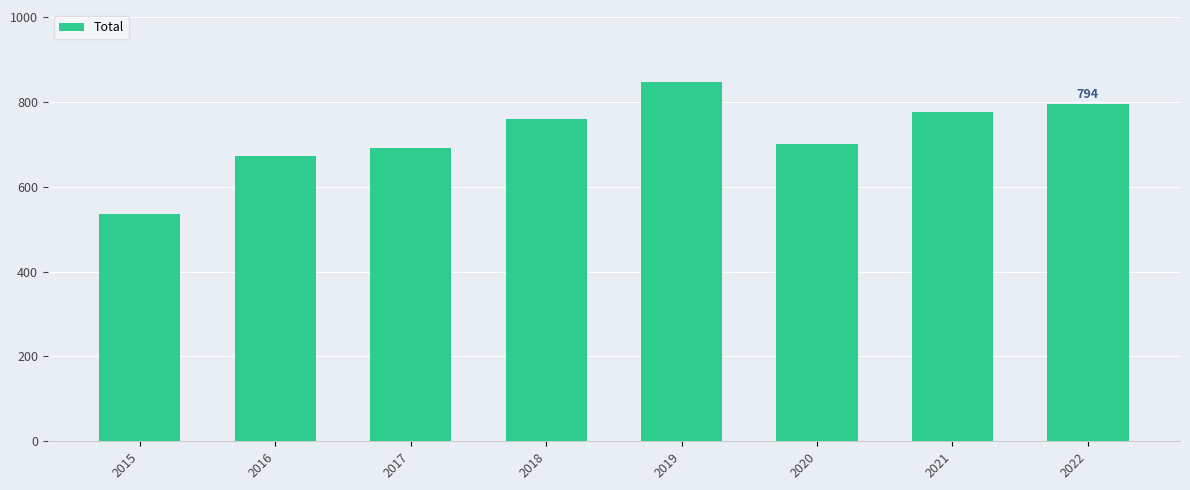

Does the chart contain any negative values?

No